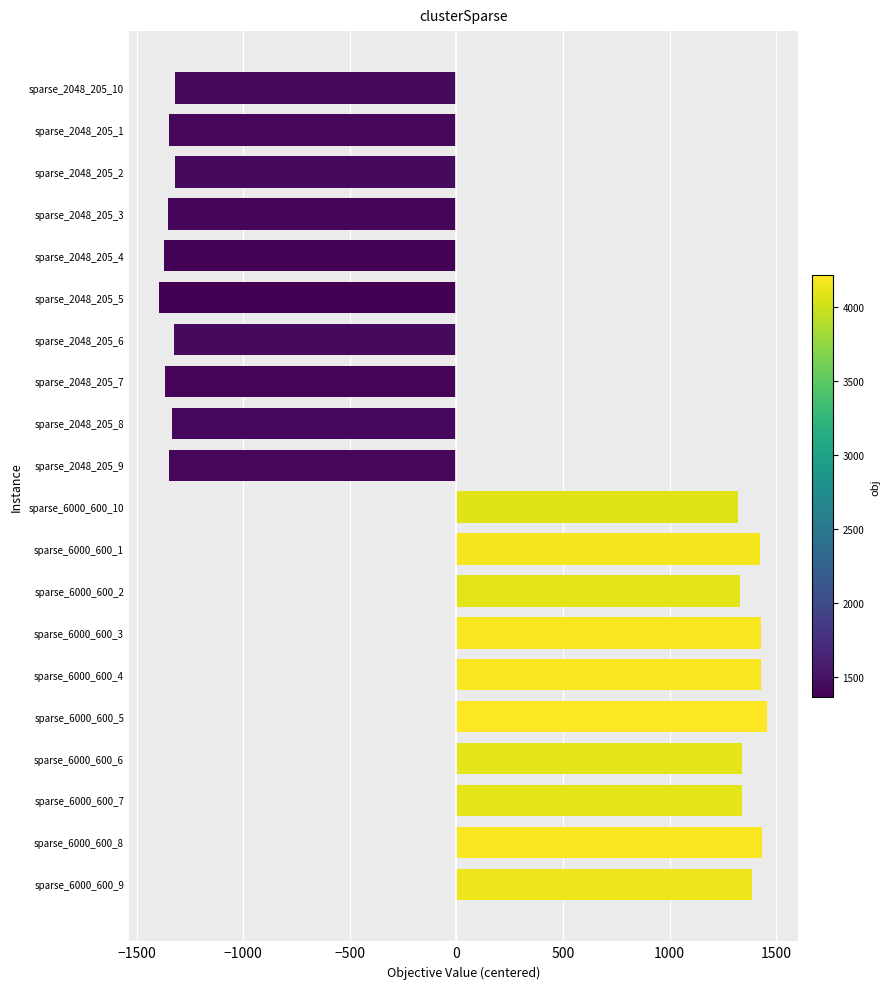

What is the difference between the maximum and minimum values?

2851.0